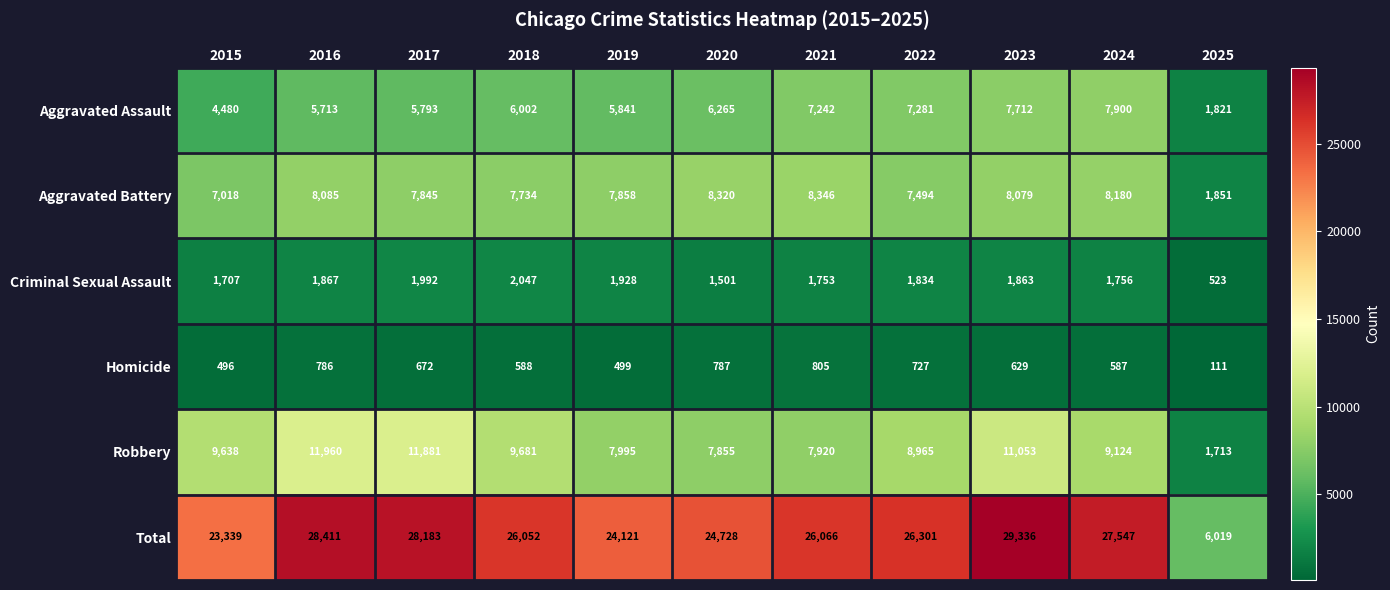

Is it true that Aggravated Assault equals 9666 at 2018?

False